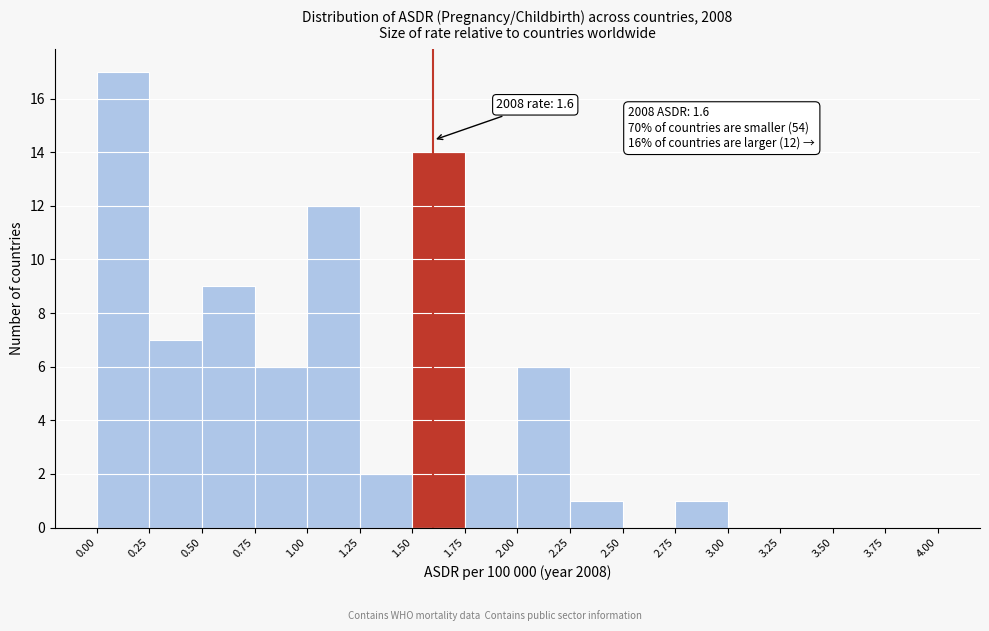

Which range on the x-axis has the tallest bar?

0.00 to 0.25